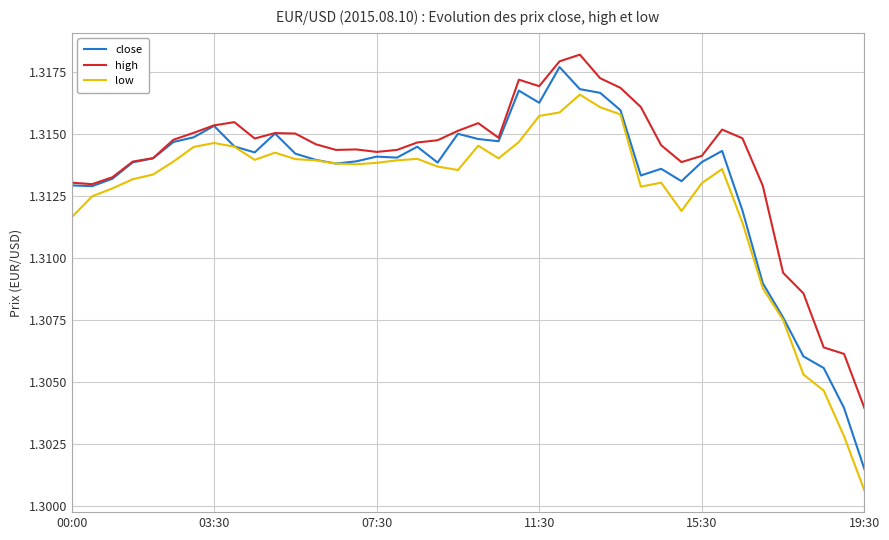

Rank the series by their maximum value, from highest to lowest.

high, close, low